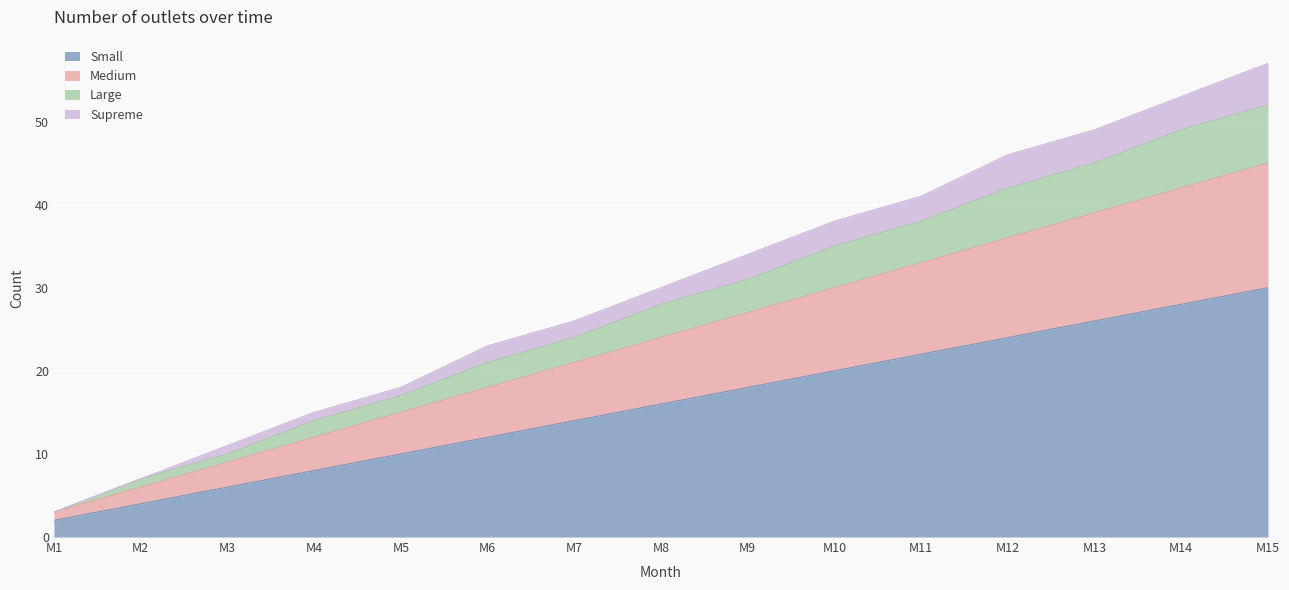

True or false: Large and Medium cross at least once.

False